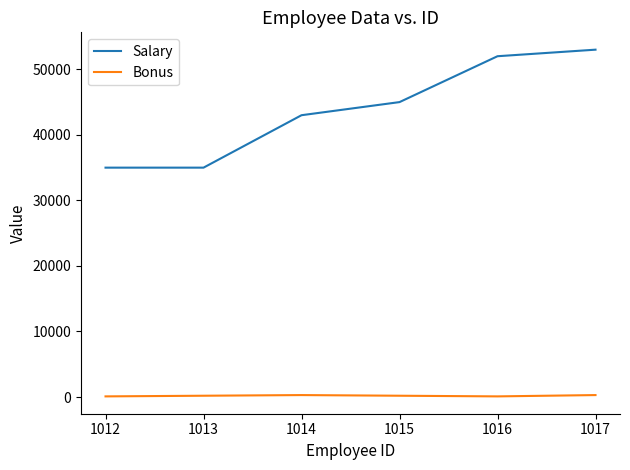

At how many categories does at least one series exceed 12601?

6